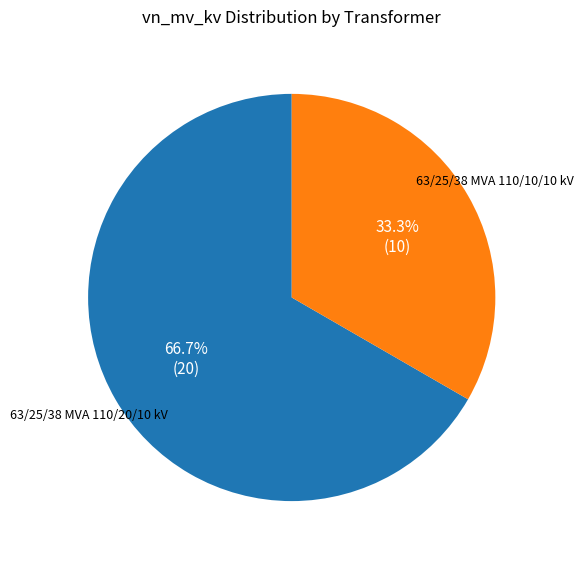

Approximately how many times larger is the value at 63/25/38 MVA 110/20/10 kV compared to 63/25/38 MVA 110/10/10 kV?

2.0